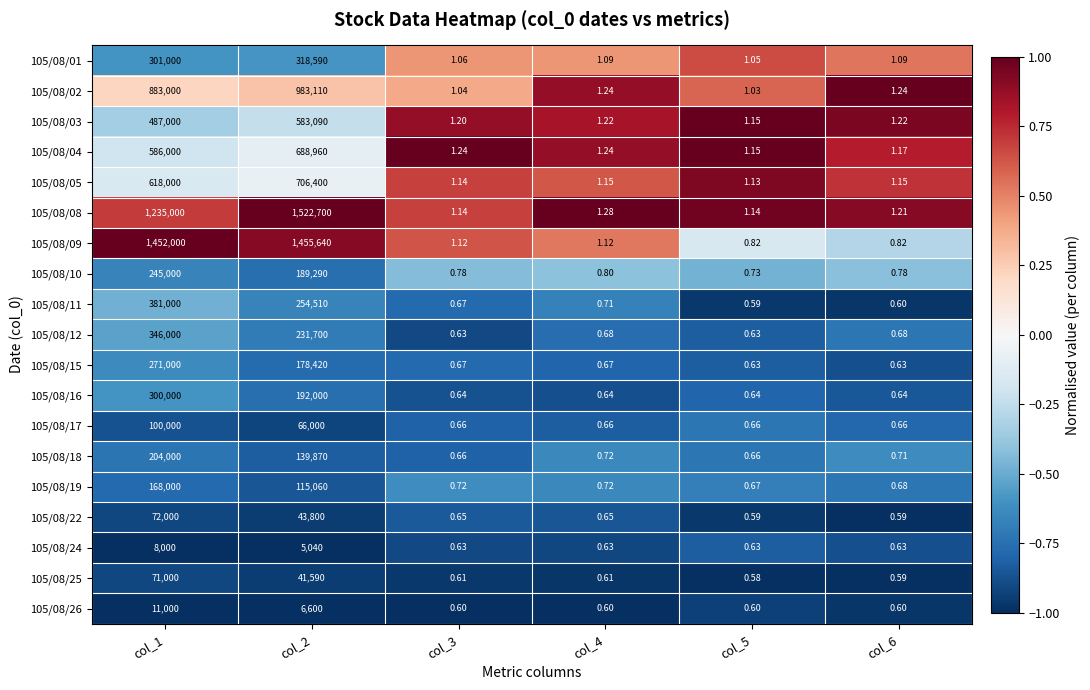

Rank the series by their maximum value, from highest to lowest.

105/08/08, 105/08/09, 105/08/02, 105/08/05, 105/08/04, 105/08/03, 105/08/11, 105/08/12, 105/08/01, 105/08/16, 105/08/15, 105/08/10, 105/08/18, 105/08/19, 105/08/17, 105/08/22, 105/08/25, 105/08/26, 105/08/24